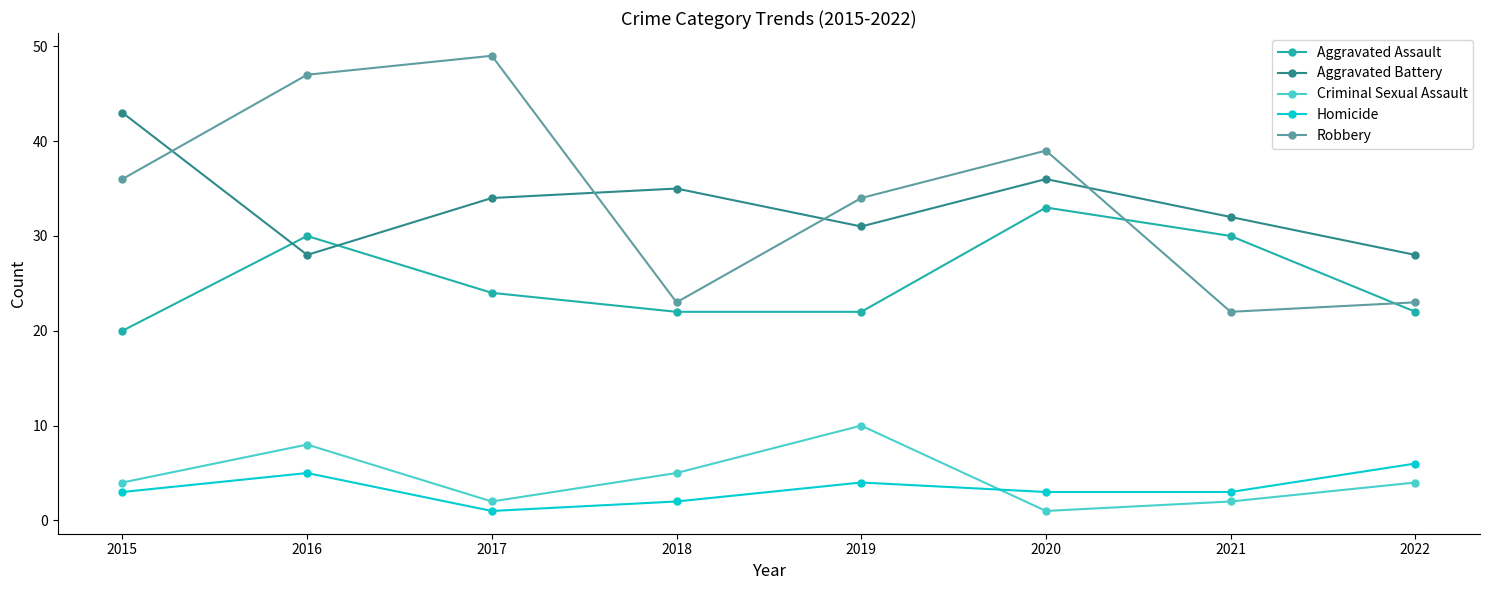

True or false: Homicide has a value of 3 at 2015.

True